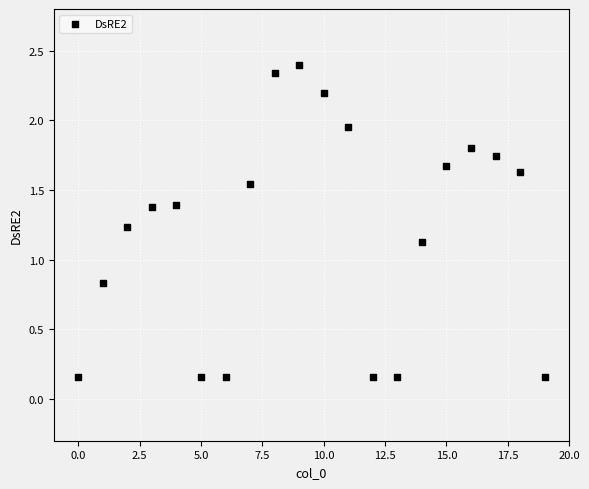

What is the range of Y values (max minus min)?

2.2